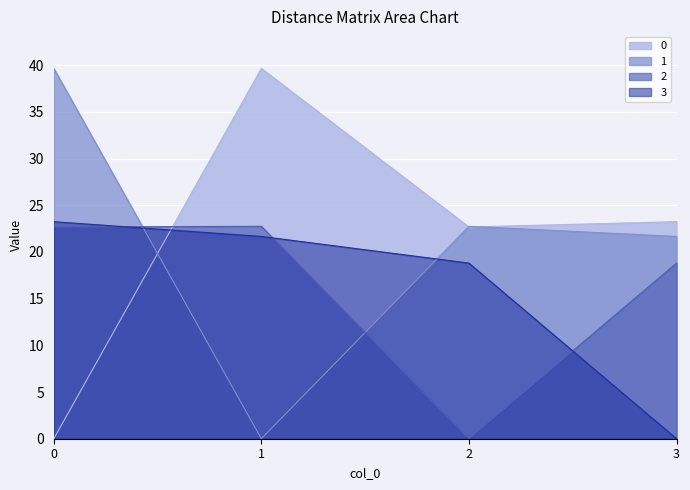

What is the difference between the 1 values at 0 and 2?

16.9